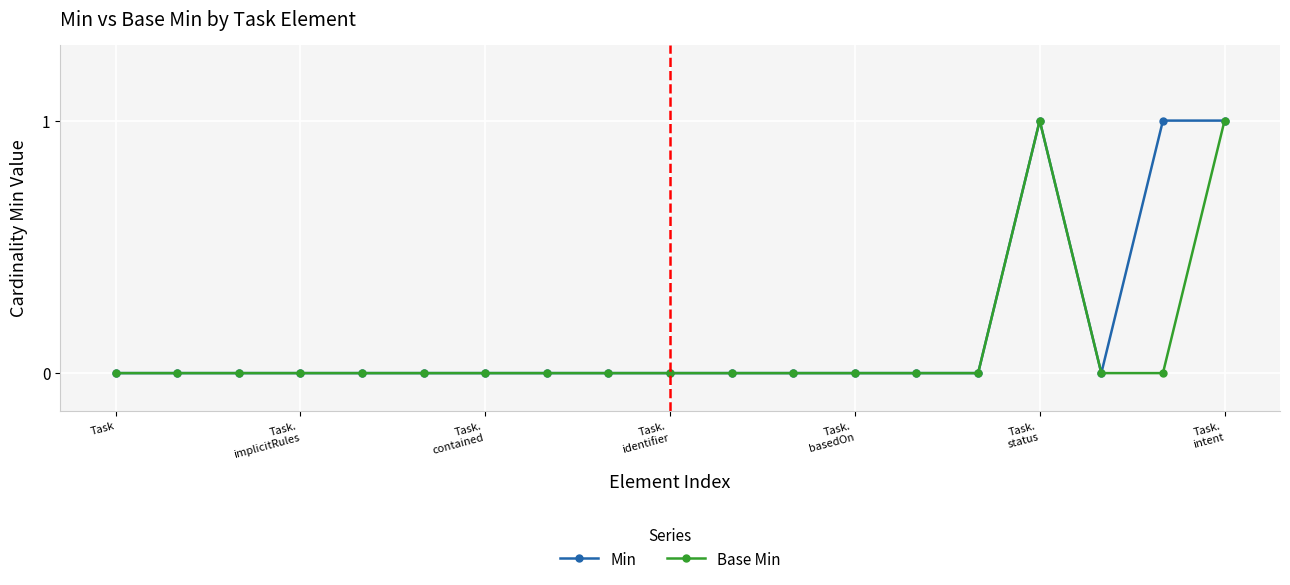

List the series in order of their overall mean, lowest first.

Base Min, Min